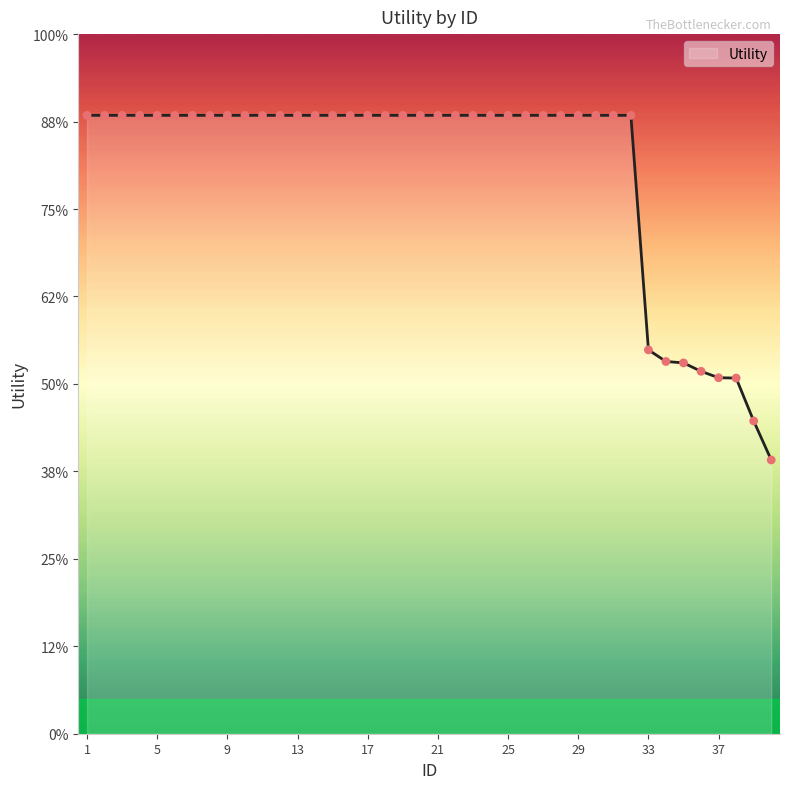

Is this an area chart (filled region under the line)?

Yes